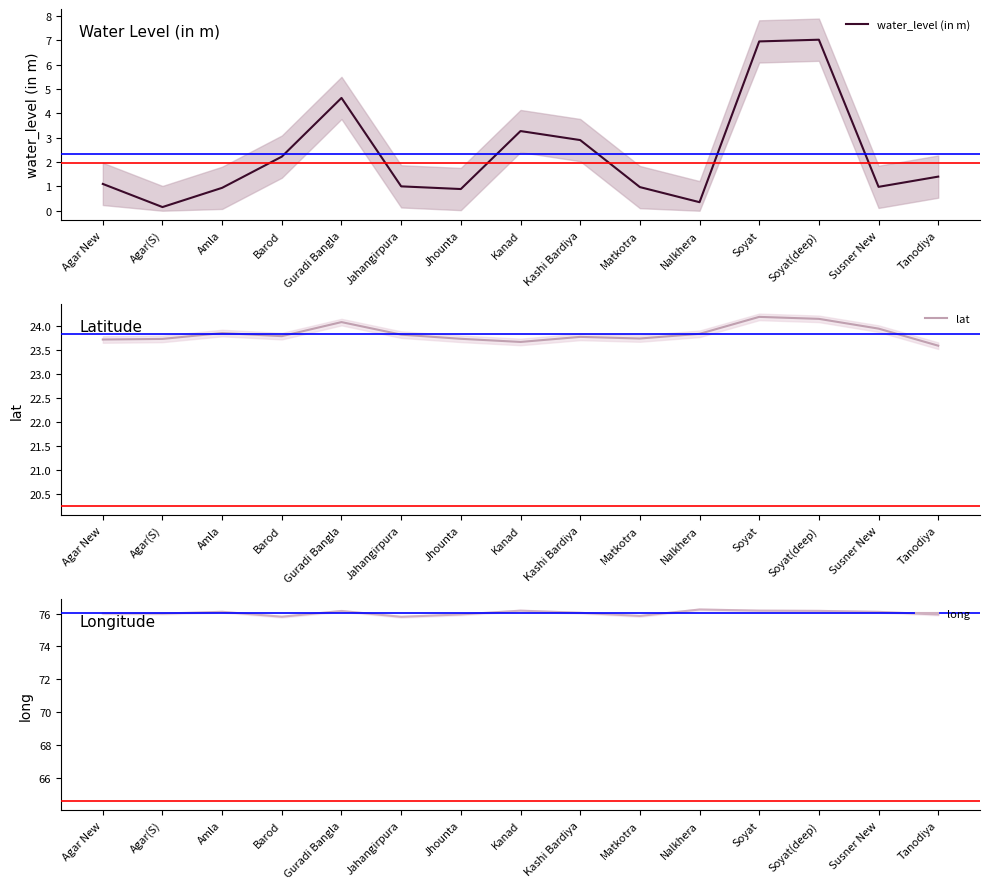

How many categories are shown in the chart?

15